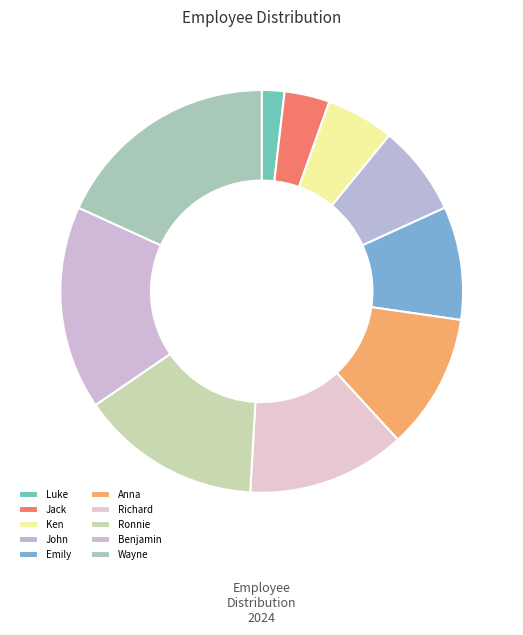

To the nearest percent, what percentage of the pie is John?

7%